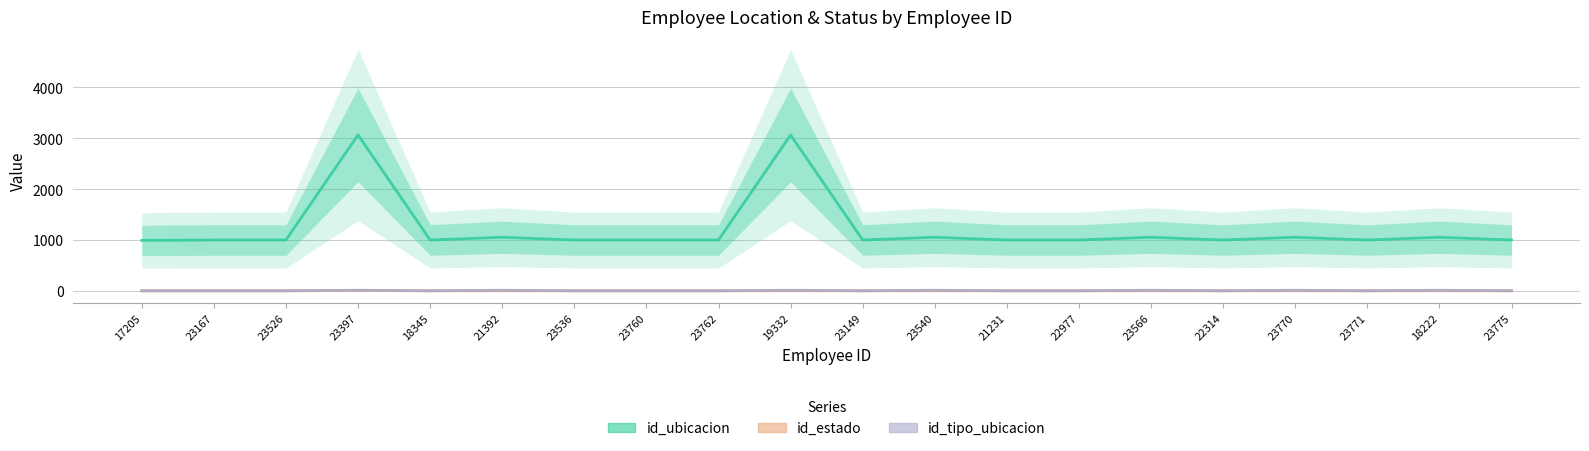

What is the label of the 16th point from the right?

18345